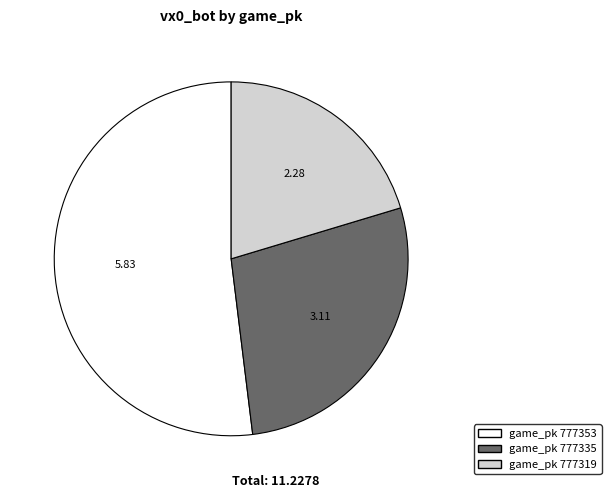

Is there a majority slice in this chart?

Yes